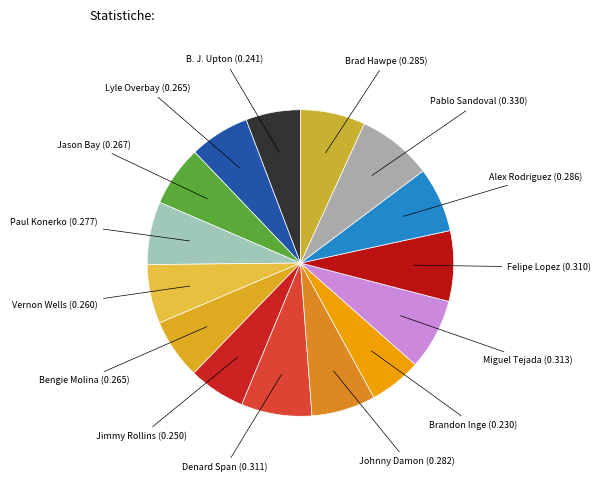

What is the smallest slice in the pie chart?

Brandon Inge